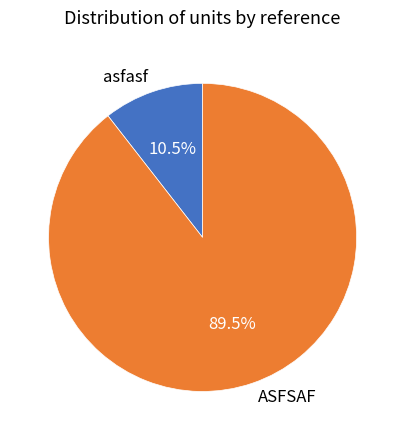

Is it true that ASFSAF is 99% of the pie?

False